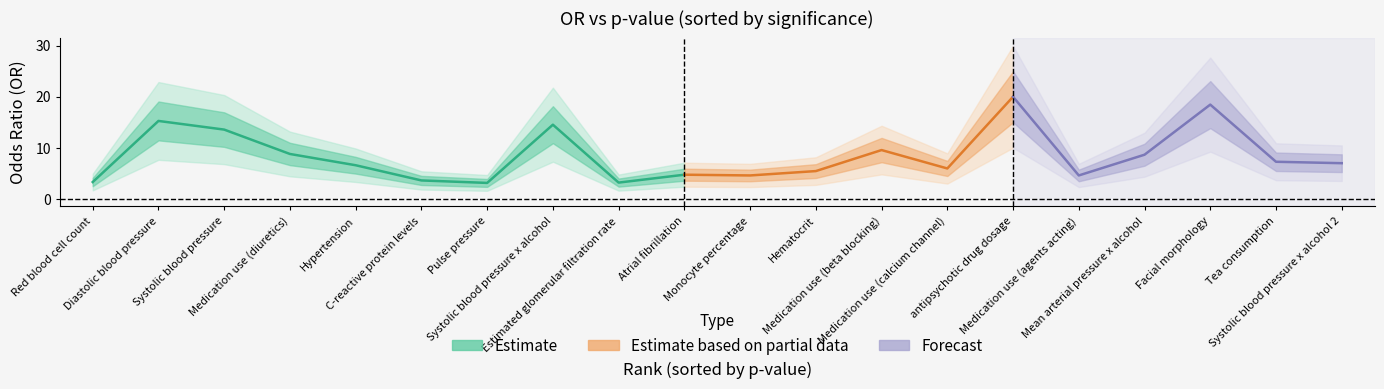

What is the spread (max minus min) of values at 6?

3.1